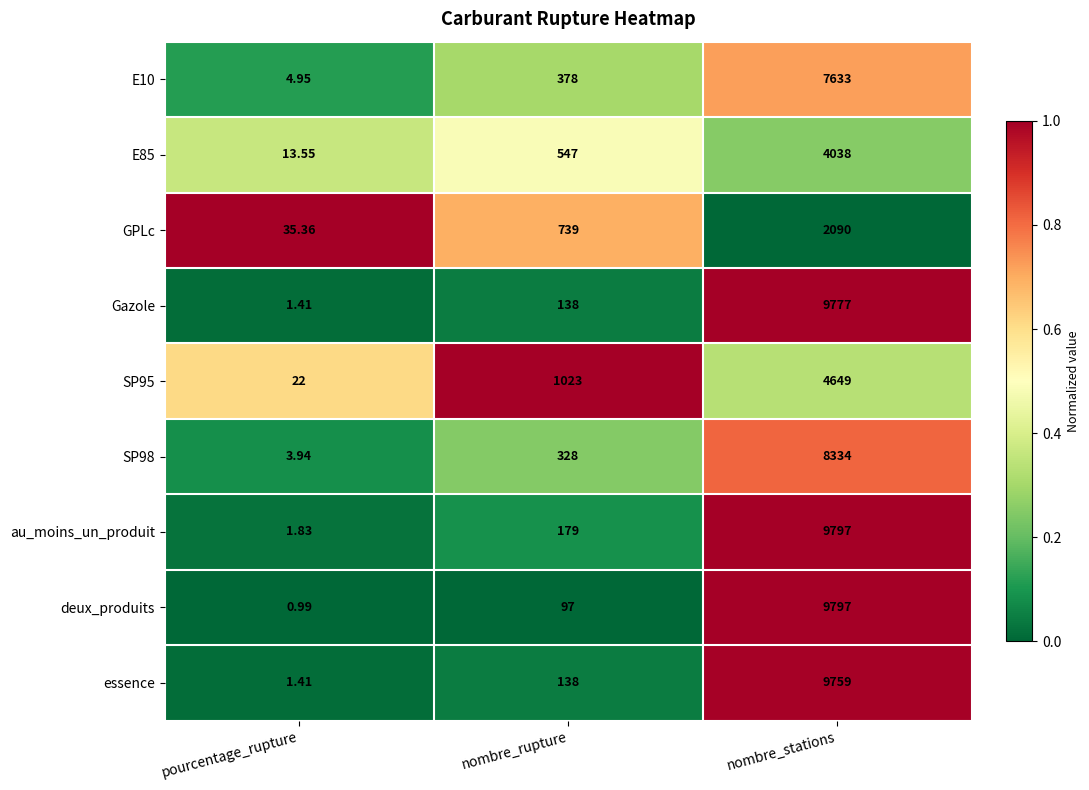

Is the value of GPLc at nombre_rupture greater than the value of Gazole at pourcentage_rupture?

Yes